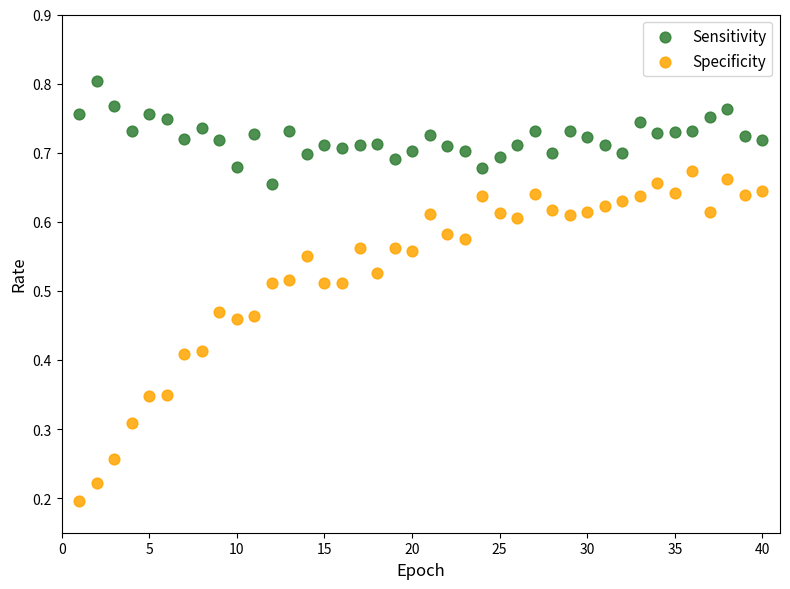

Across all data points, what is the range of X values (max minus min)?

39.0